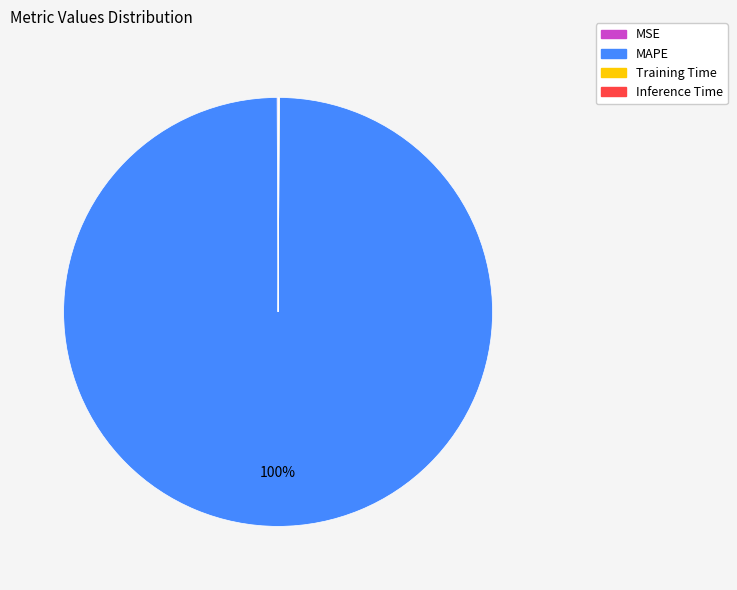

To the nearest percent, what is the difference between the largest and smallest slice percentages?

100%